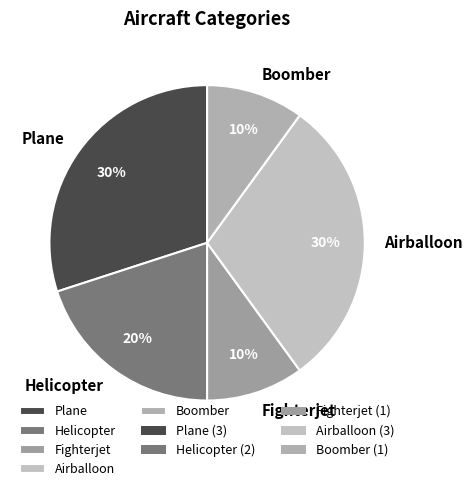

Is the sum of Airballoon and Plane greater than half?

Yes